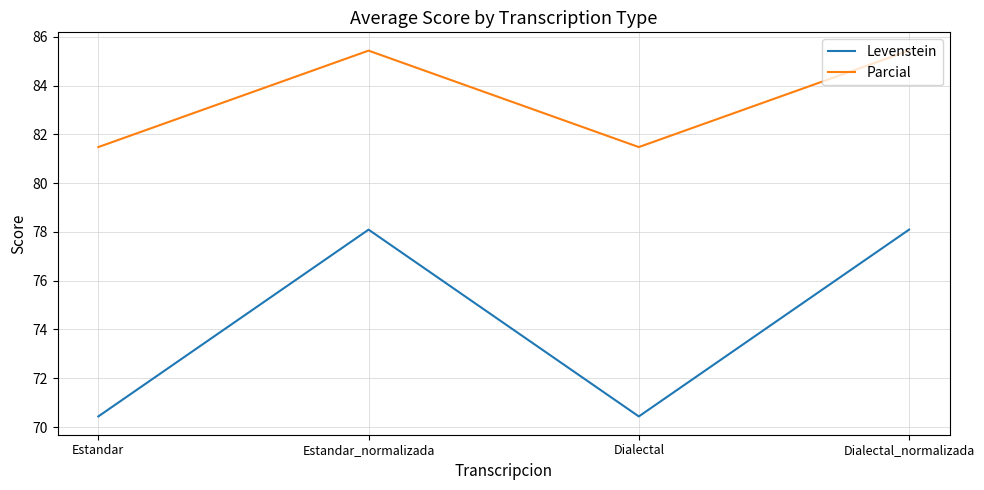

Reading left to right, transcribe all the data shown in this chart.

Levenstein: 70.4	78.1	70.4	78.1
Parcial: 81.5	85.4	81.5	85.4